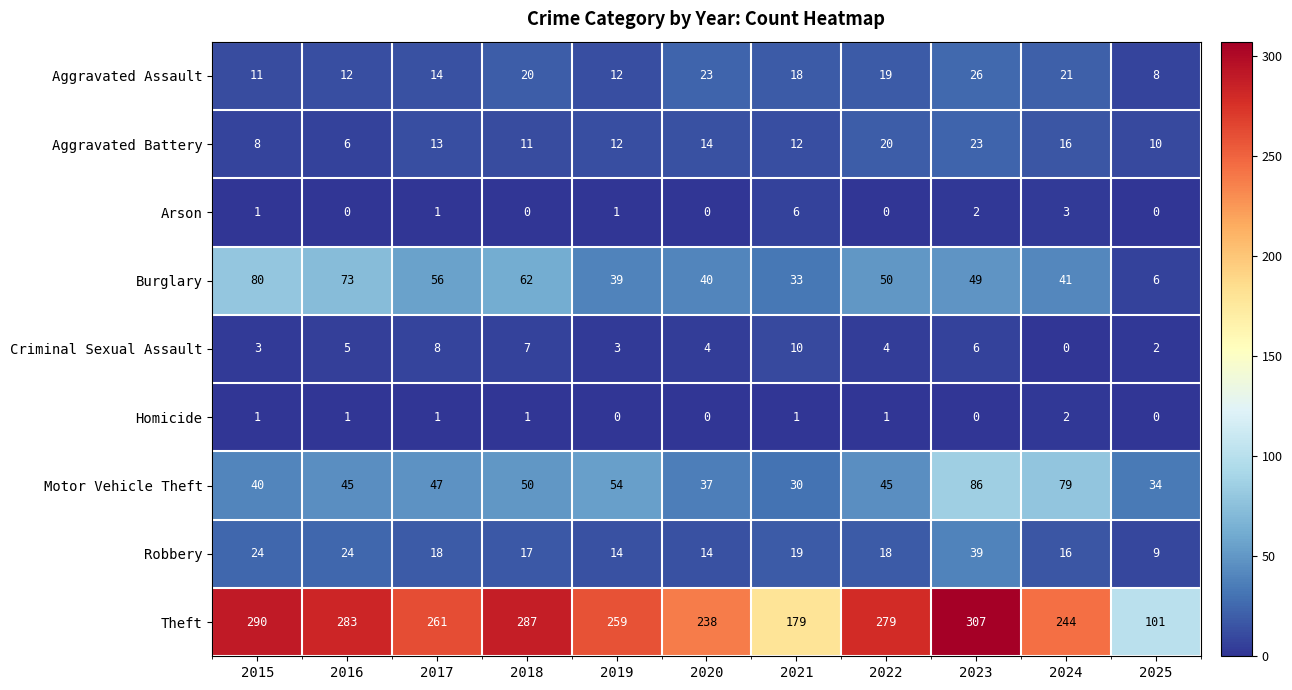

Which category has the highest value across all series?

2023